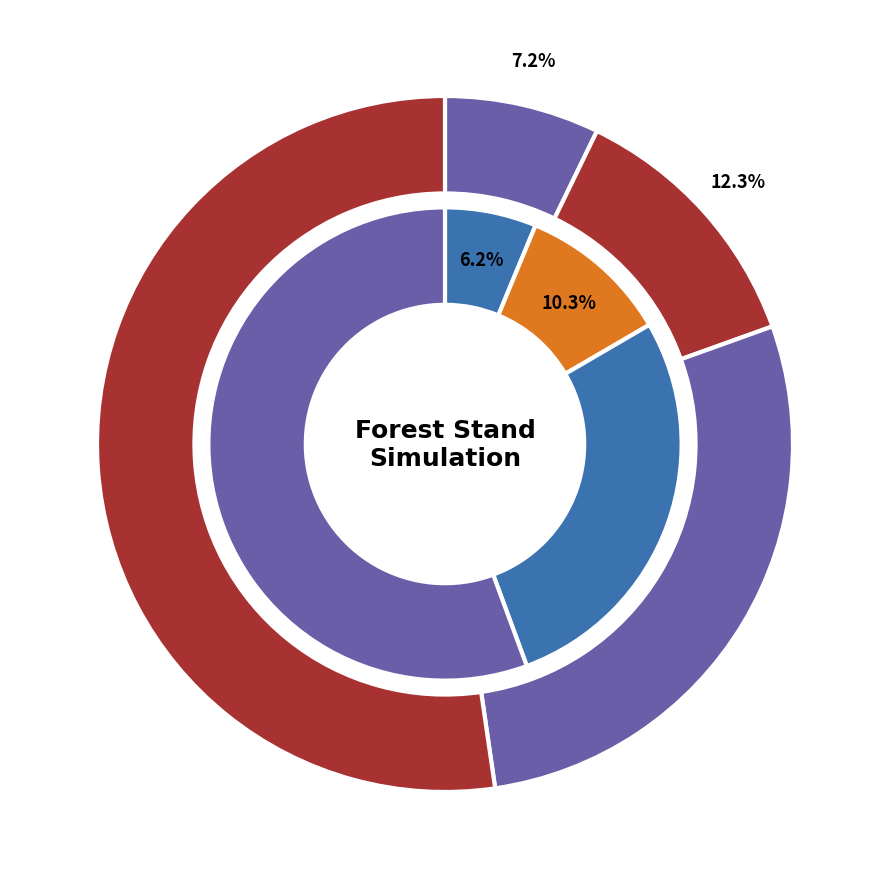

Does 48 account for over 50% of the chart?

No